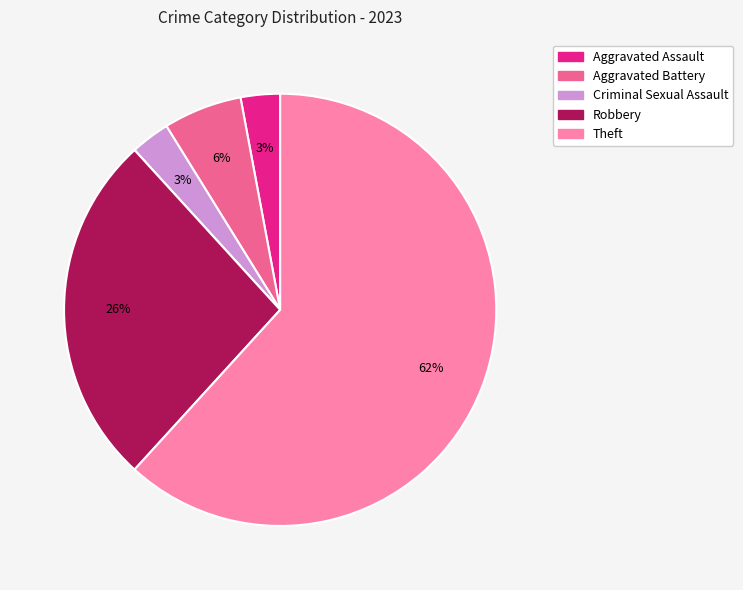

Is there a majority slice in this chart?

Yes